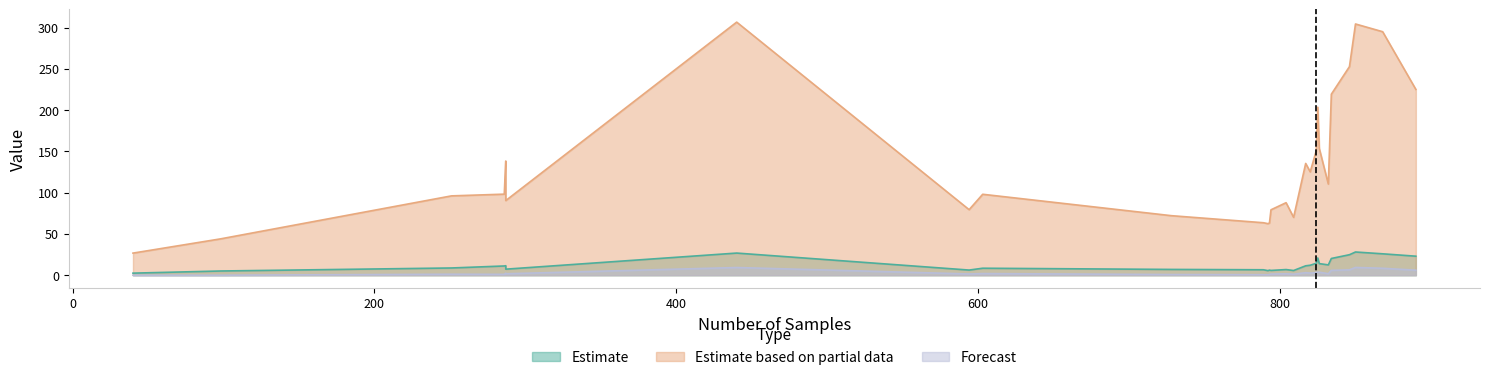

In Estimate based on partial data, how many points are higher than both neighbors (excluding endpoints)?

8